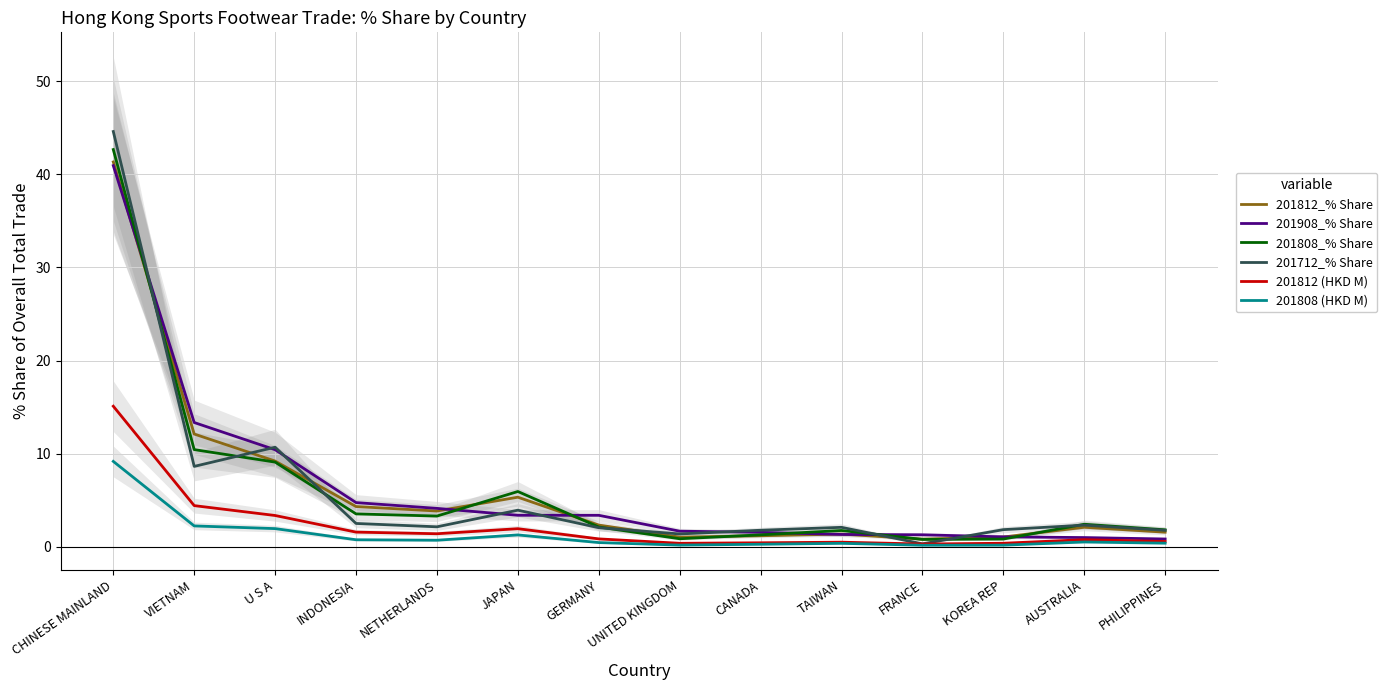

Rank the series at KOREA REP from lowest to highest value.

201808 (HKD M), 201812 (HKD M), 201808_% Share, 201812_% Share, 201908_% Share, 201712_% Share